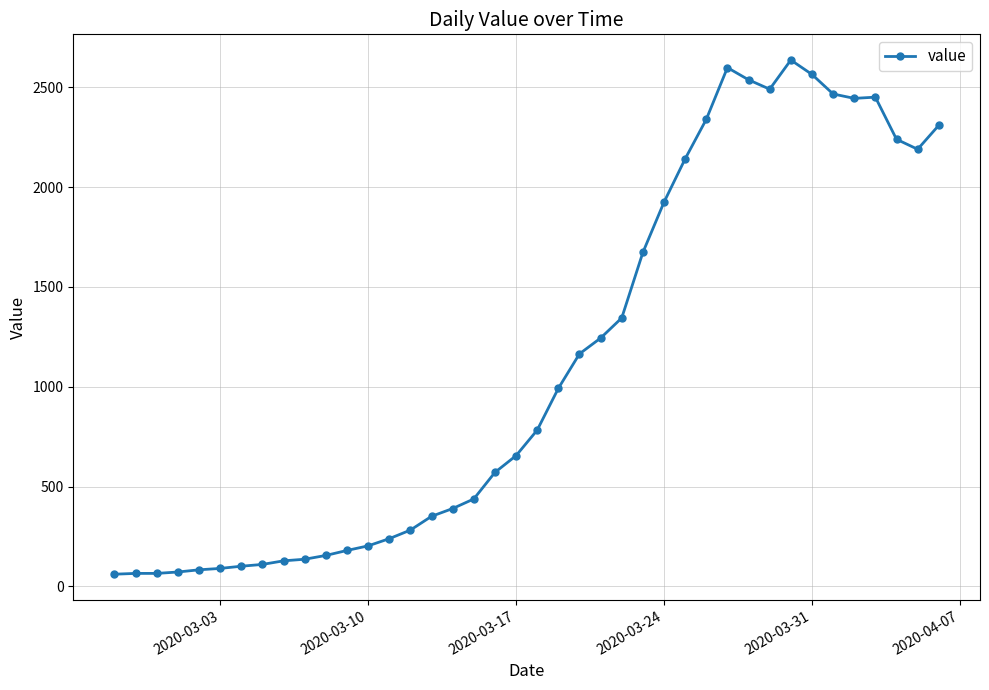

How many series are shown in this chart?

1